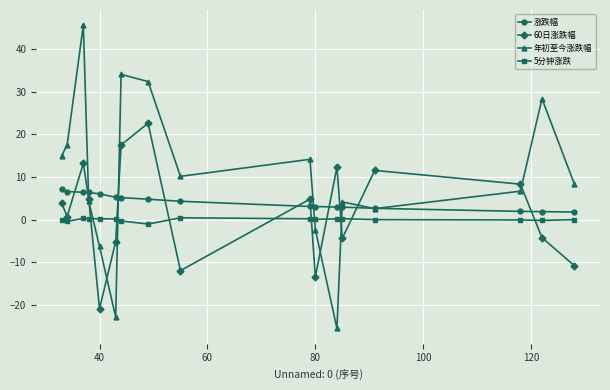

True or false: 年初至今涨跌幅 and 60日涨跌幅 intersect in this chart.

True